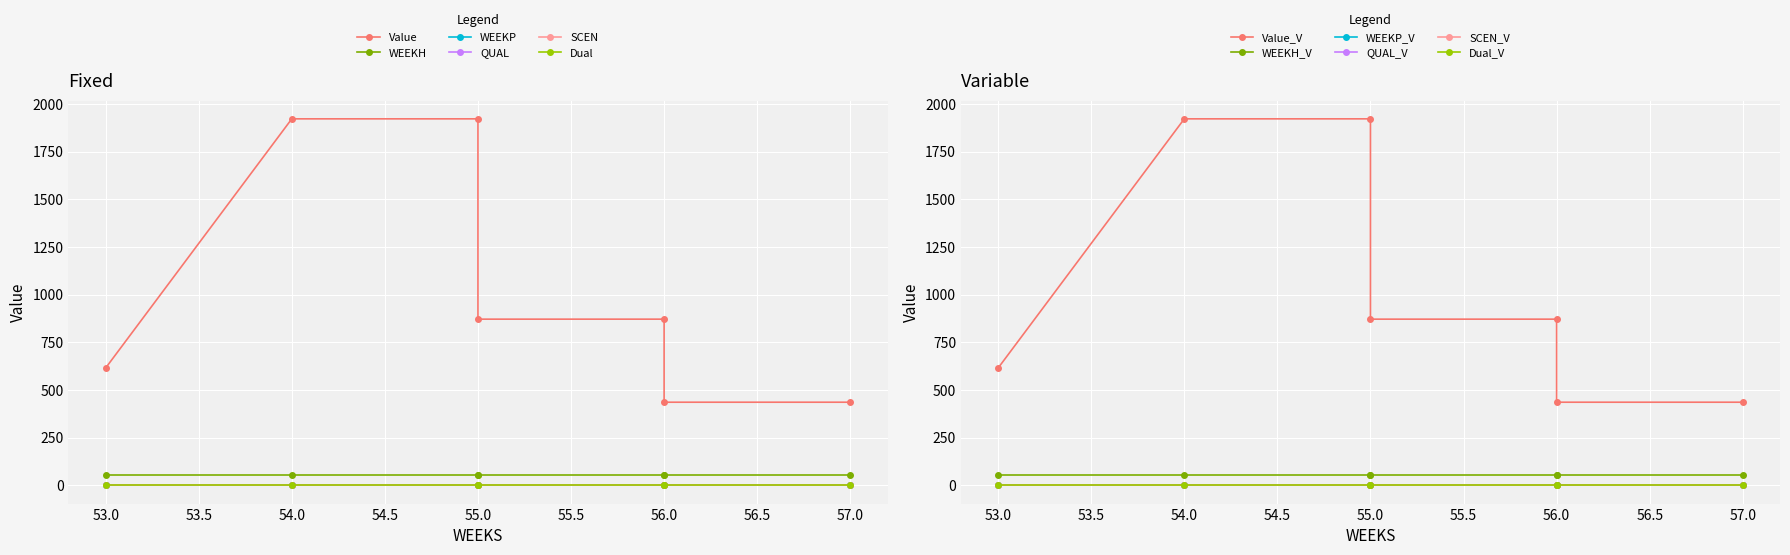

True or false: WEEKP and WEEKH cross at least once.

False